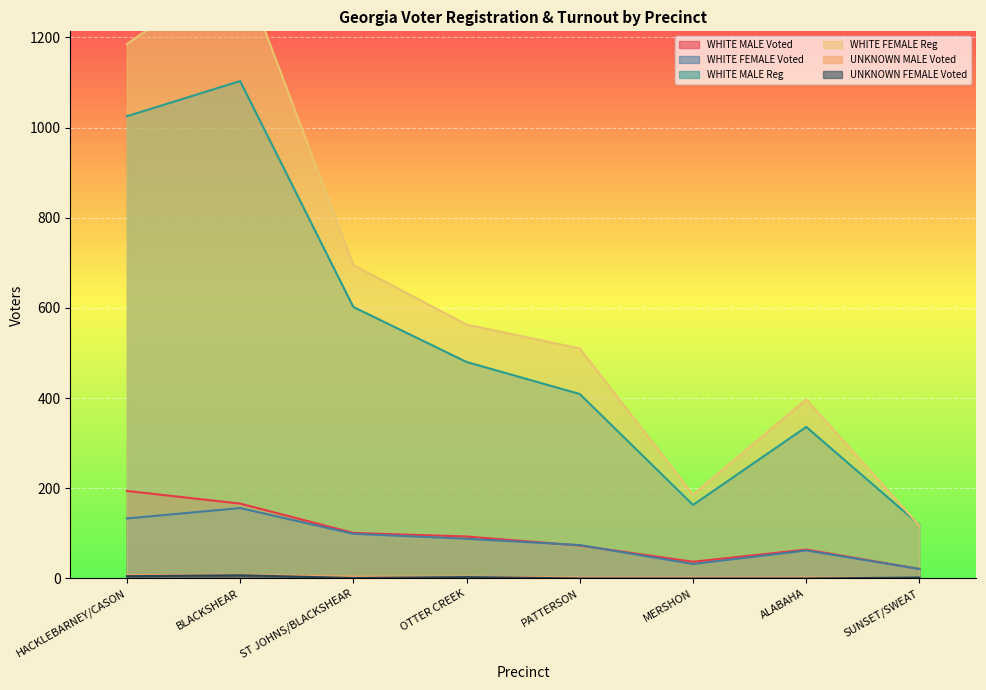

Where is WHITE MALE Reg nearest to the value 611?

ST JOHNS/BLACKSHEAR